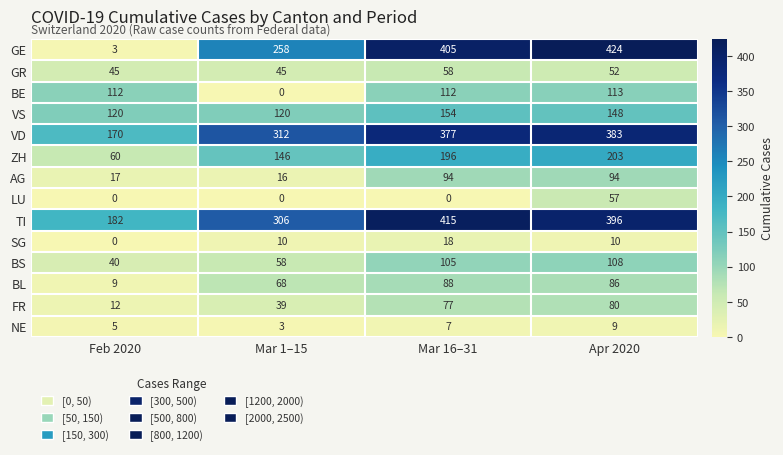

What is the sum of all LU values?

57